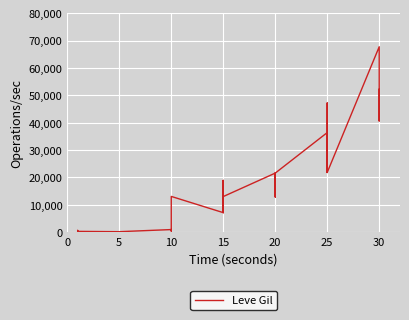

Reading left to right, list all the values displayed in this chart.

160	114	115	690	690	330	220	110	220	220	220	220	990	430	990	990	990	13090	7170	18910	7170	13040	18910	13040	21600	12960	21600	21600	12960	21600	36390	30820	21830	47200	47200	21830	67730	52220	40640	52220